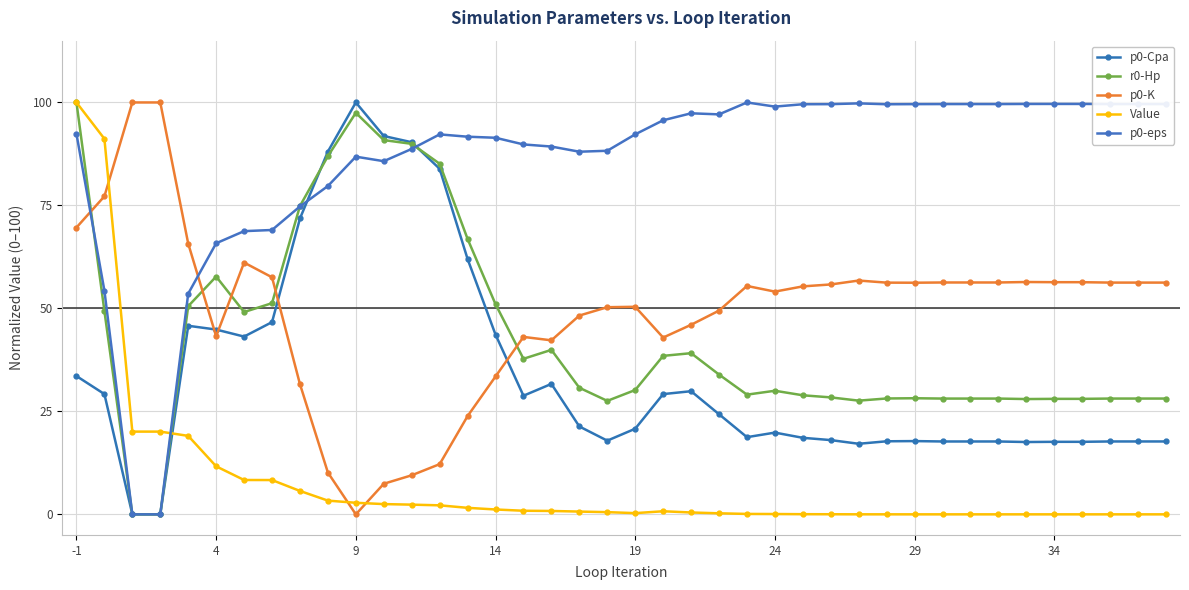

How many distinct data groups are displayed?

5